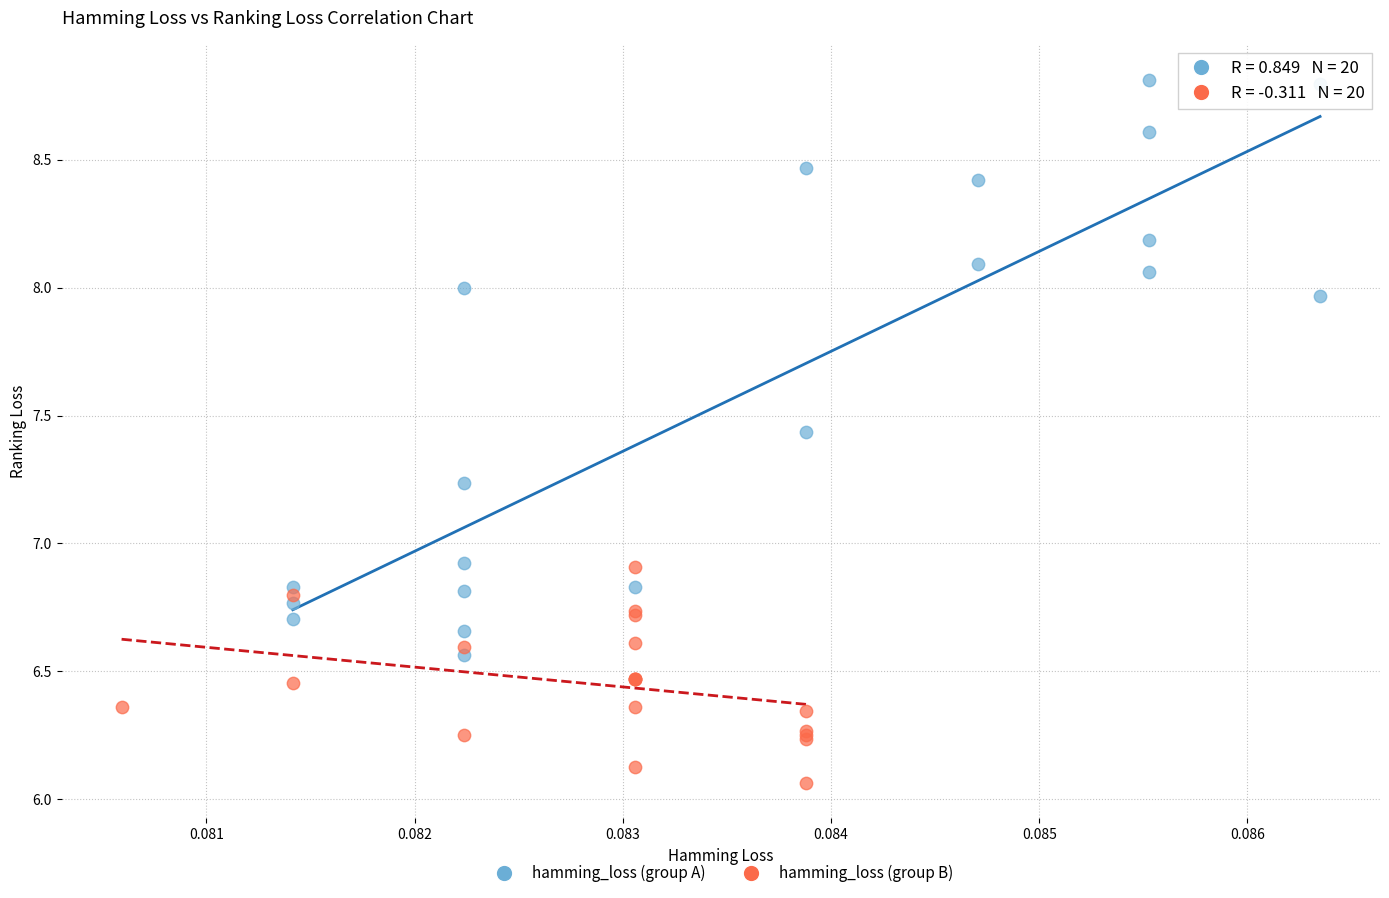

Which series reaches the maximum Y coordinate?

hamming_loss (group A)